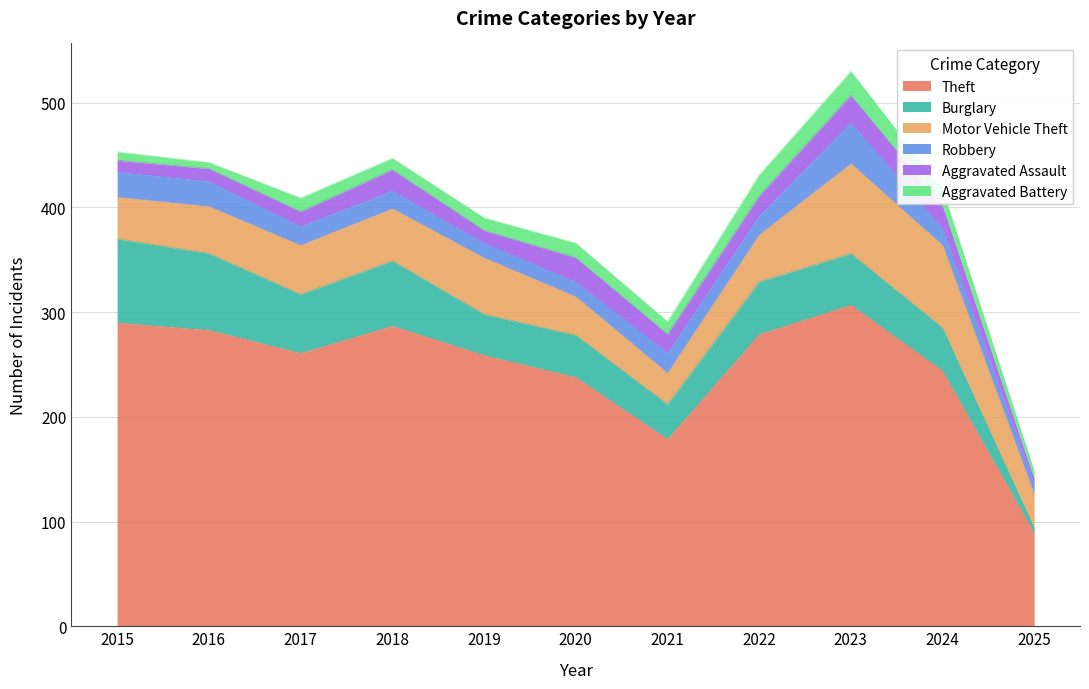

Is it true that Aggravated Battery equals 12 at 2021?

True